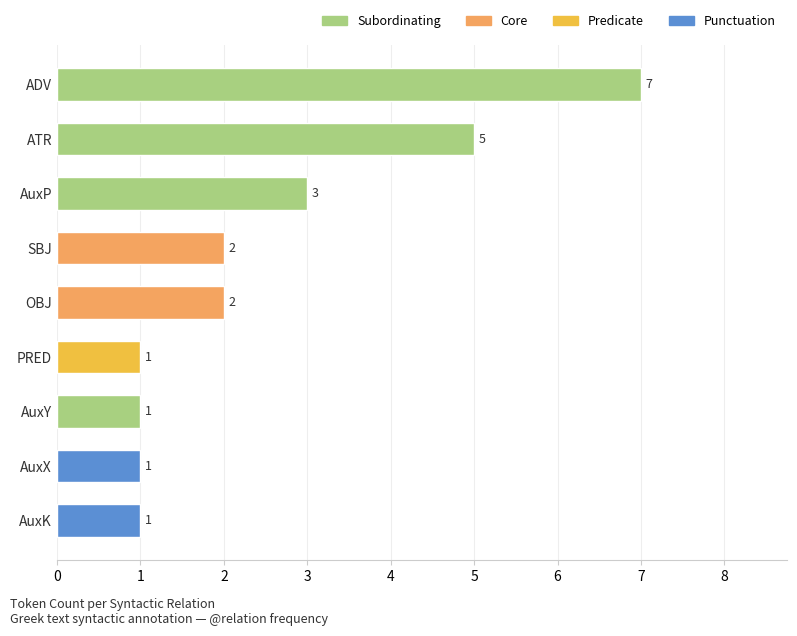

Reading top to bottom, what are all the values shown in this chart?

ADV=7	ATR=5	AuxP=3	SBJ=2	OBJ=2	PRED=1	AuxY=1	AuxX=1	AuxK=1